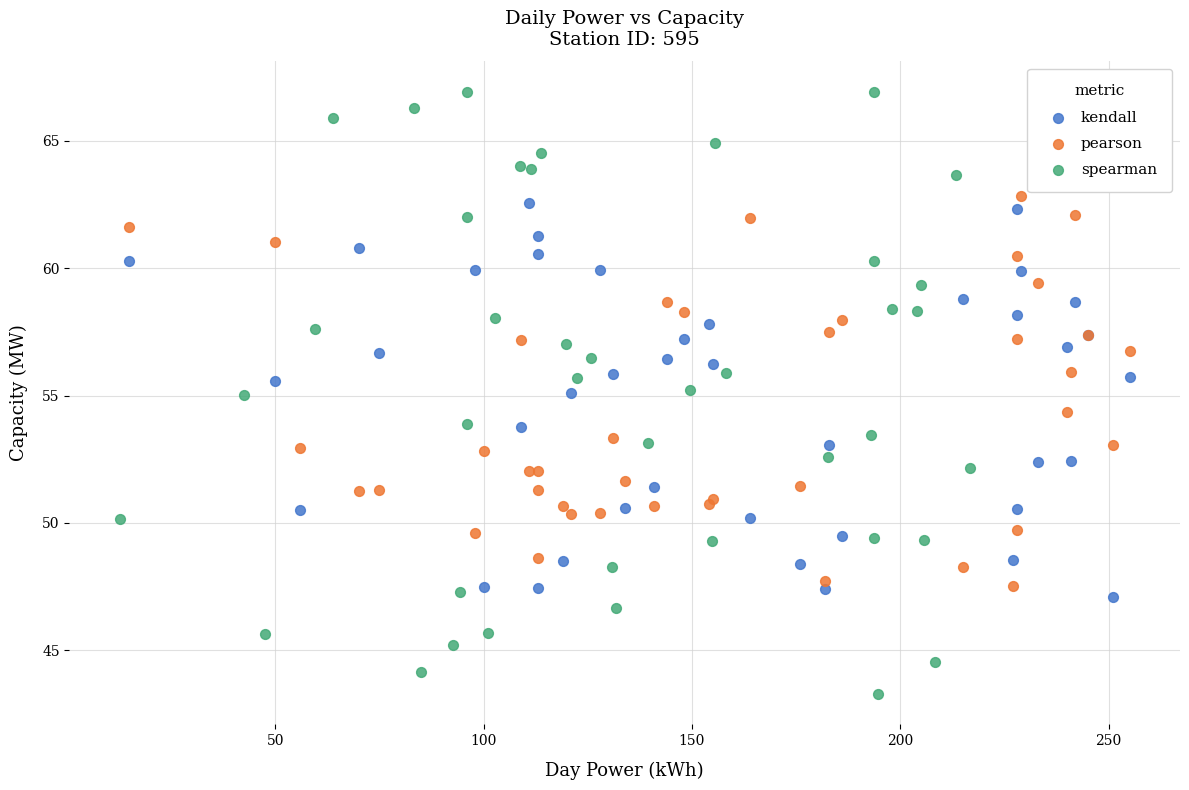

Which series contains the highest Y value?

spearman